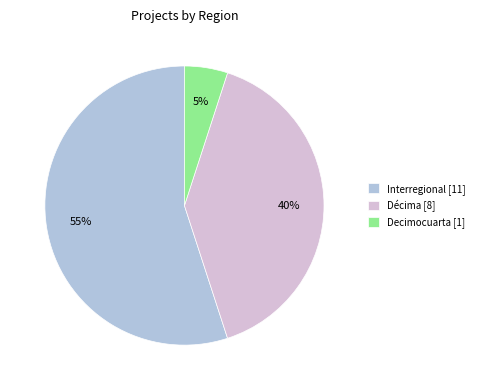

Is there a majority slice in this chart?

Yes